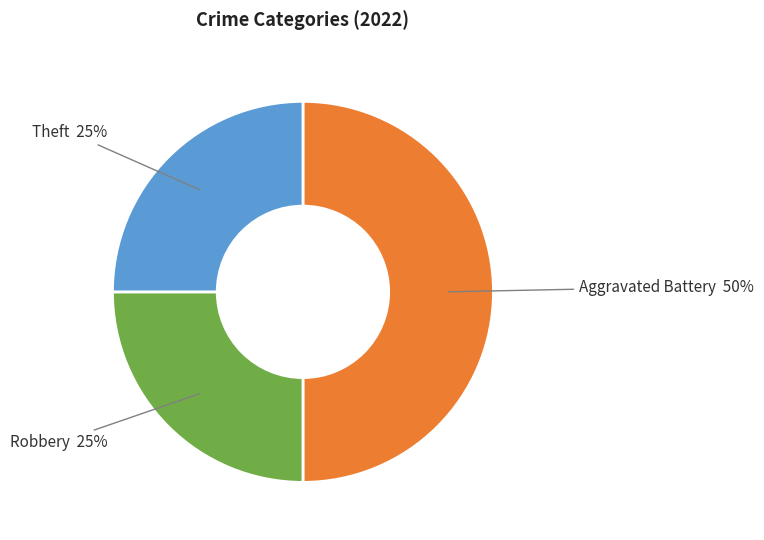

Does Theft represent more than half of the total?

No